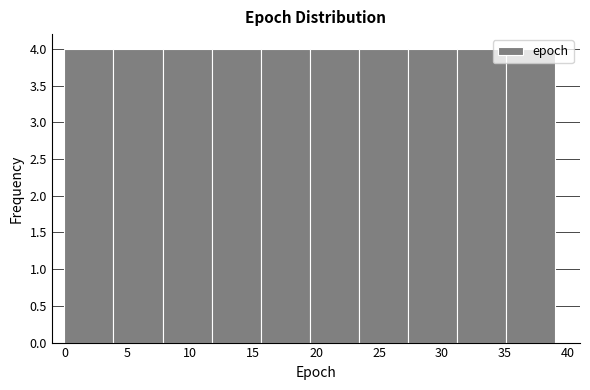

Reading left to right, list every bar in this chart as the range it spans on the x-axis followed by its height. Neither the bar edges nor the heights are printed on the chart, so give them approximately, as read against the axes.

0.0 to 3.9: 4
3.9 to 7.8: 4
7.8 to 11.7: 4
11.7 to 15.6: 4
15.6 to 19.5: 4
19.5 to 23.4: 4
23.4 to 27.3: 4
27.3 to 31.2: 4
31.2 to 35.1: 4
35.1 to 39.0: 4